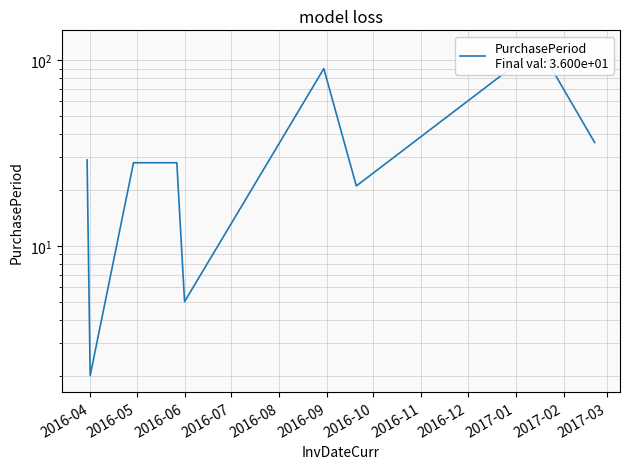

What is the sum of all values?

357